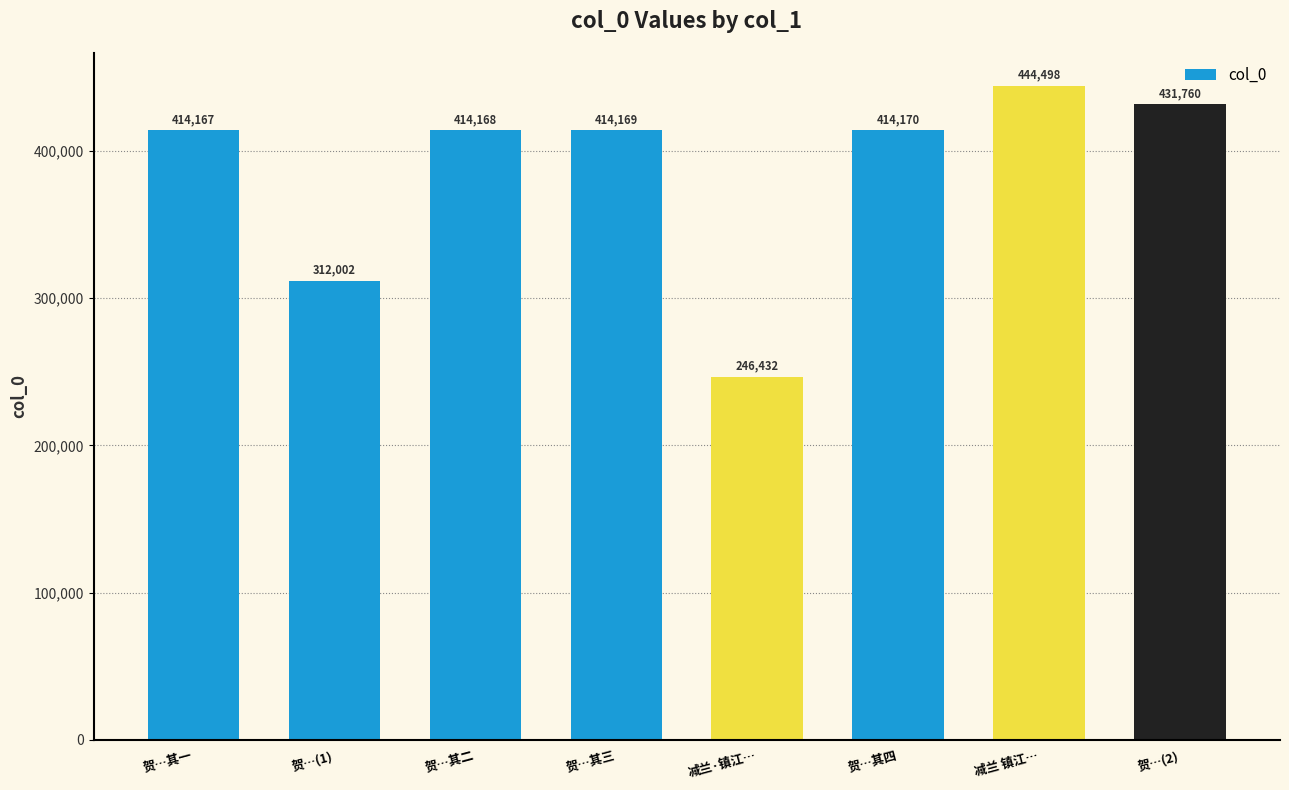

Rank the categories by value from lowest to highest.

减兰·镇江…, 贺…(1), 贺…其一, 贺…其二, 贺…其三, 贺…其四, 贺…(2), 减兰 镇江…